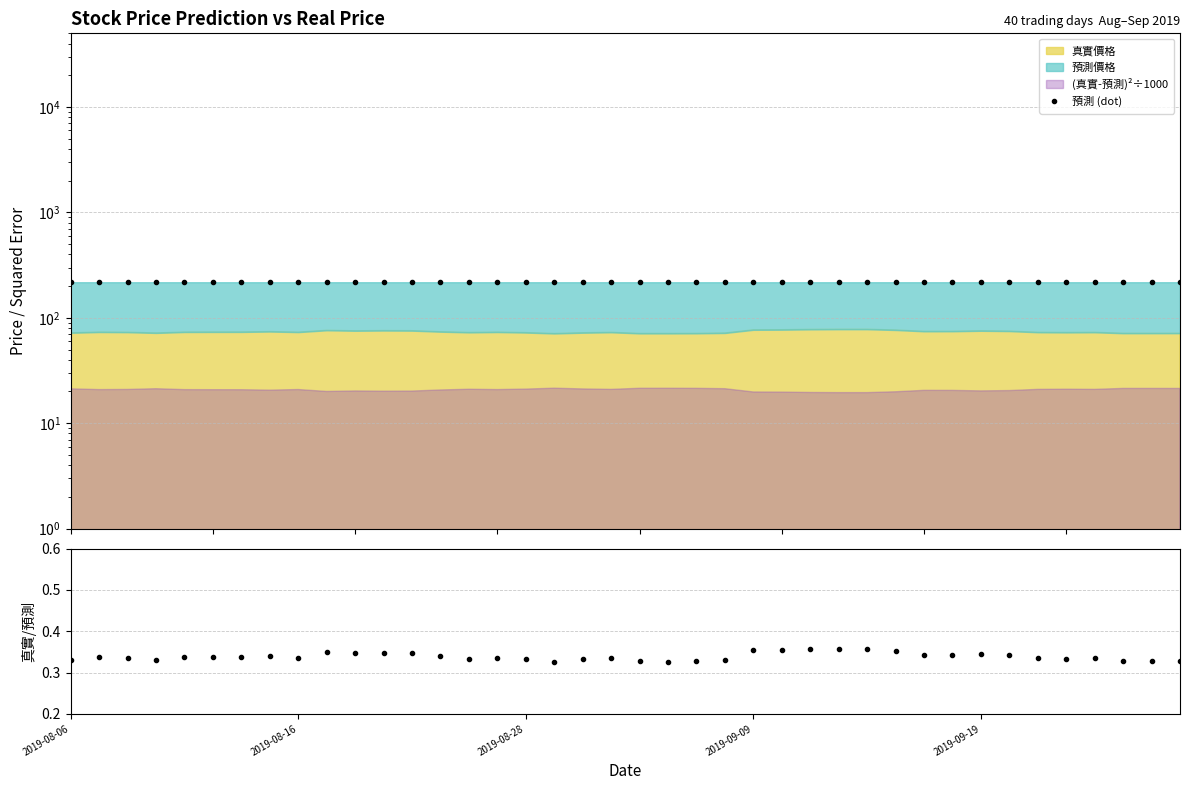

What position from the right is 34?

6